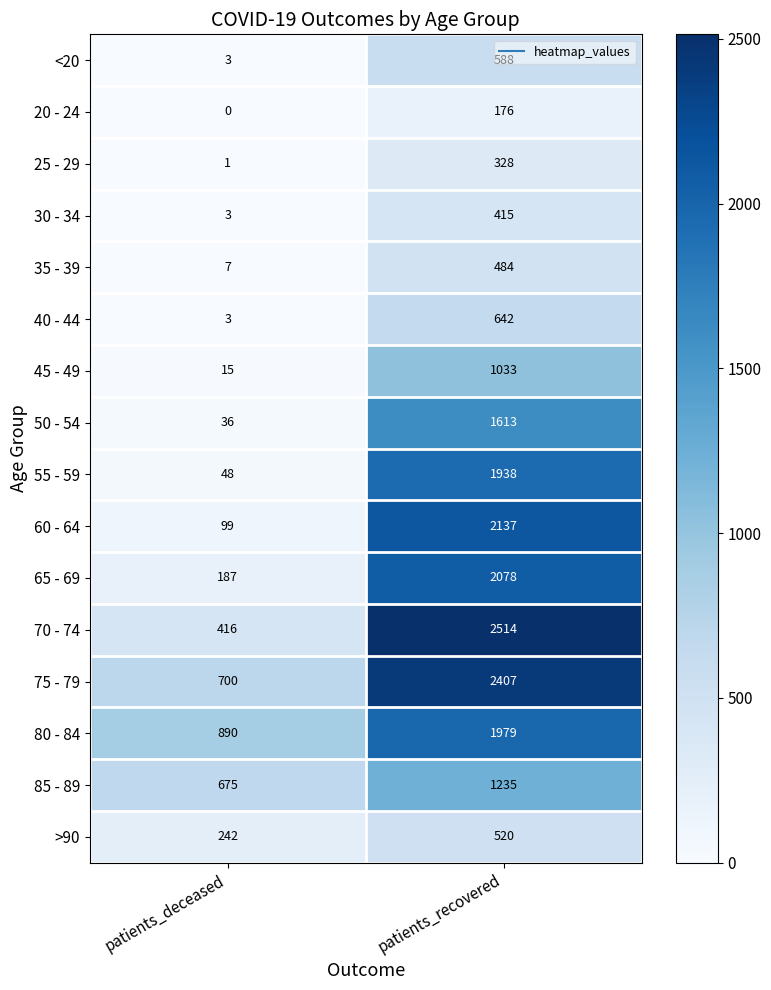

At which category is the sum across all series the highest?

patients_recovered